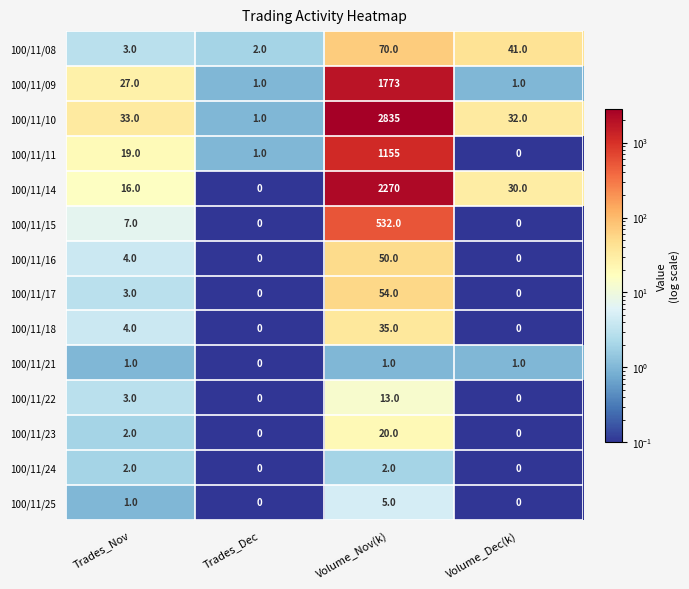

Rank the series by their maximum value, from lowest to highest.

100/11/21, 100/11/24, 100/11/25, 100/11/22, 100/11/23, 100/11/18, 100/11/16, 100/11/17, 100/11/08, 100/11/15, 100/11/11, 100/11/09, 100/11/14, 100/11/10